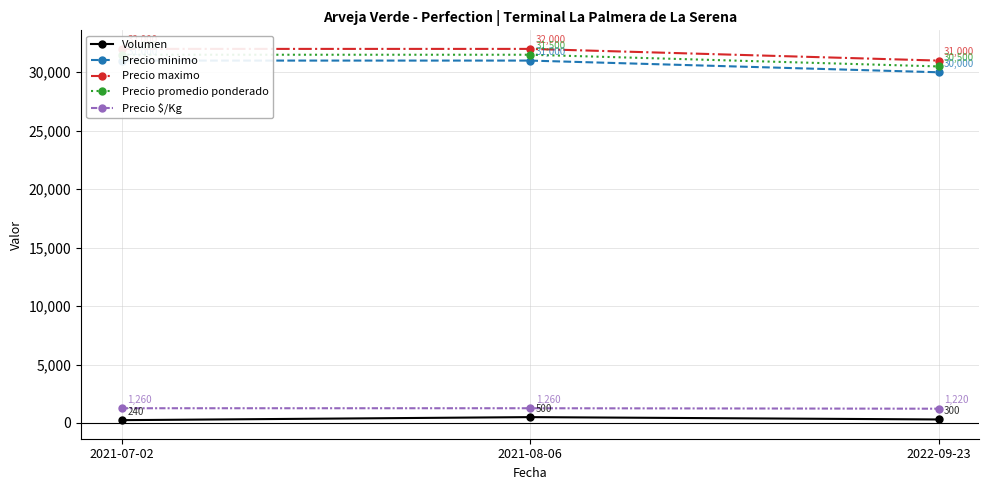

Between 2021-08-06 and 2022-09-23, which series saw the biggest shift?

Precio minimo